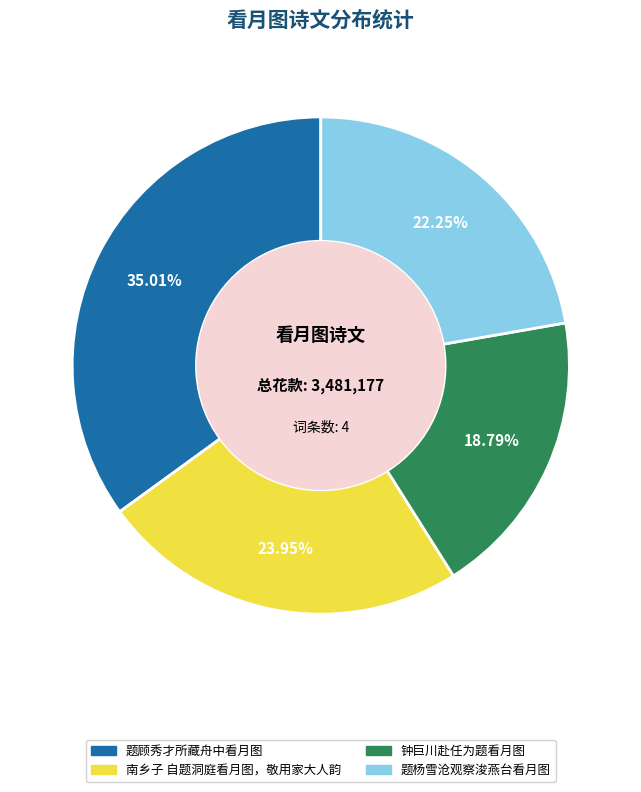

Which category has the smallest portion of the pie?

钟巨川赴任为题看月图